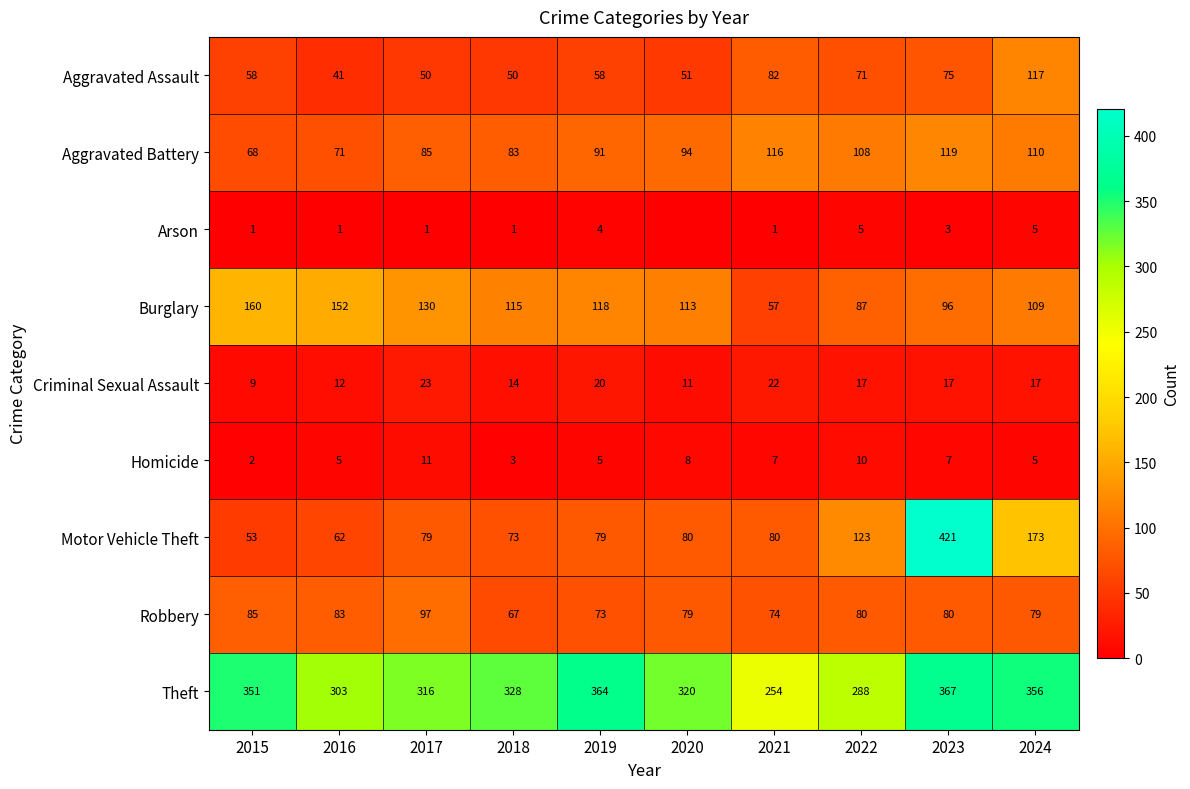

True or false: Burglary has a value of 113 at 2020.

True